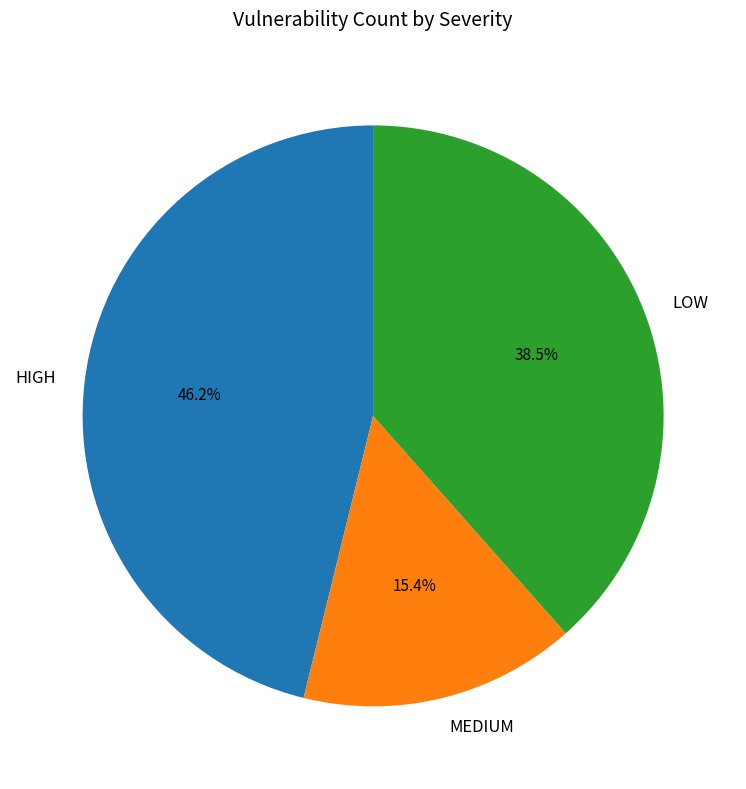

Rank the categories by value from lowest to highest.

MEDIUM, LOW, HIGH